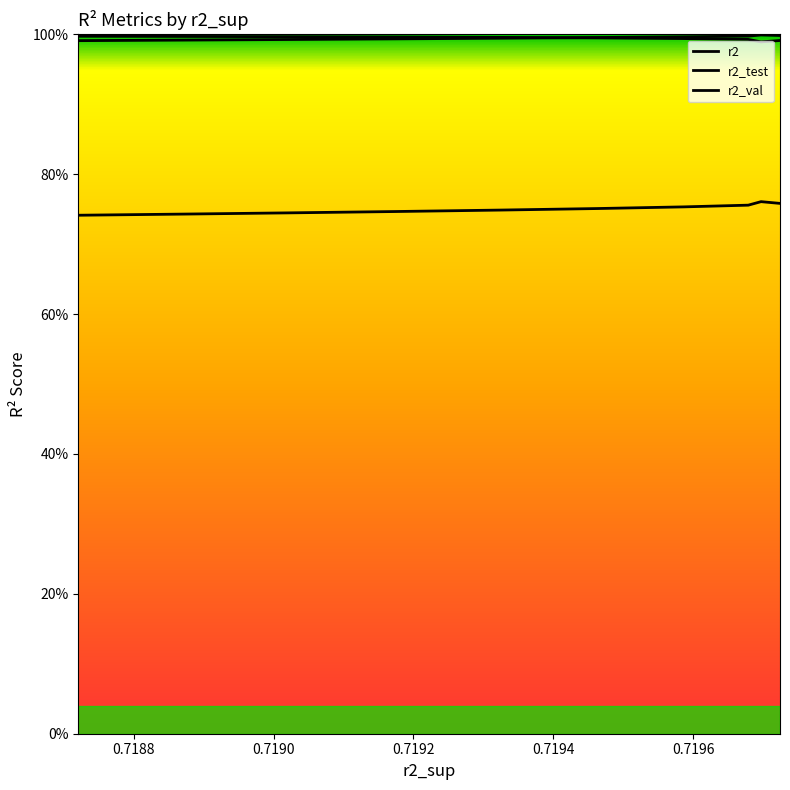

The r2_val series shows 1.7 at 0.7196965205085079. True or false?

False